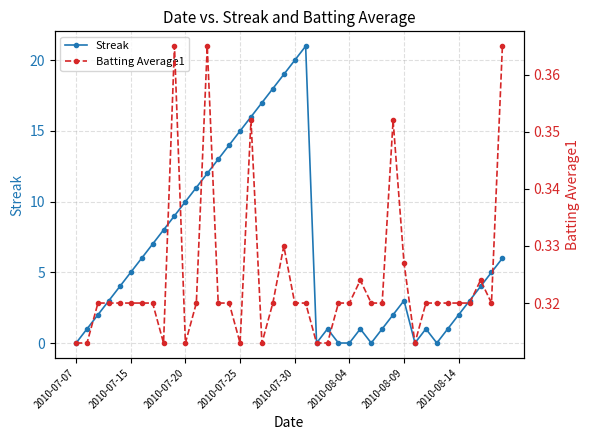

What is the greatest value displayed?

21.0